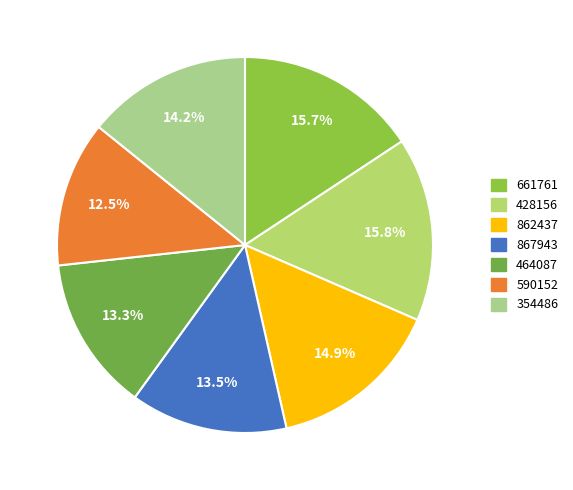

To the nearest percent, what is the average slice percentage?

14%